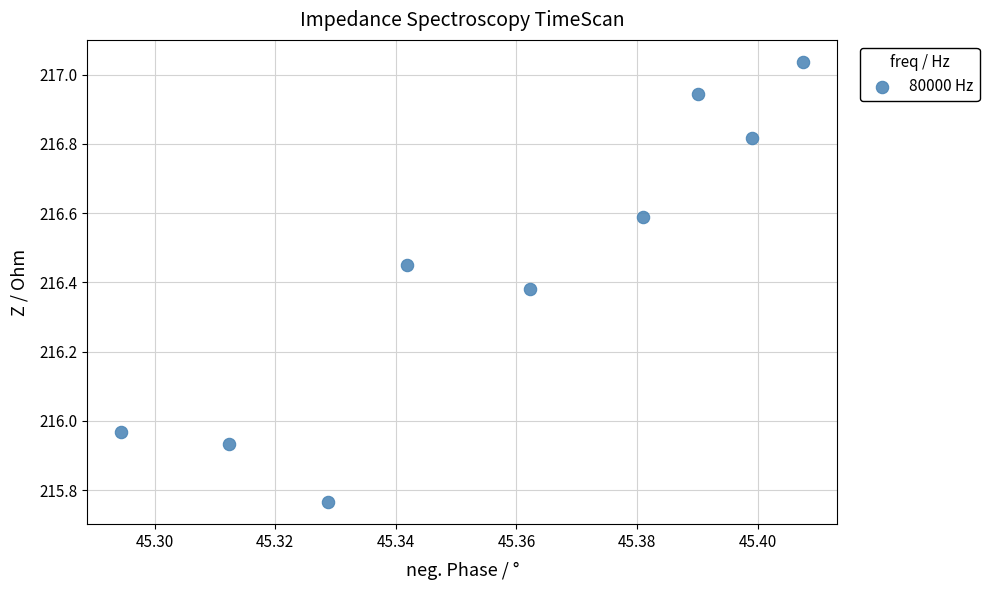

What is the average X value?

45.4